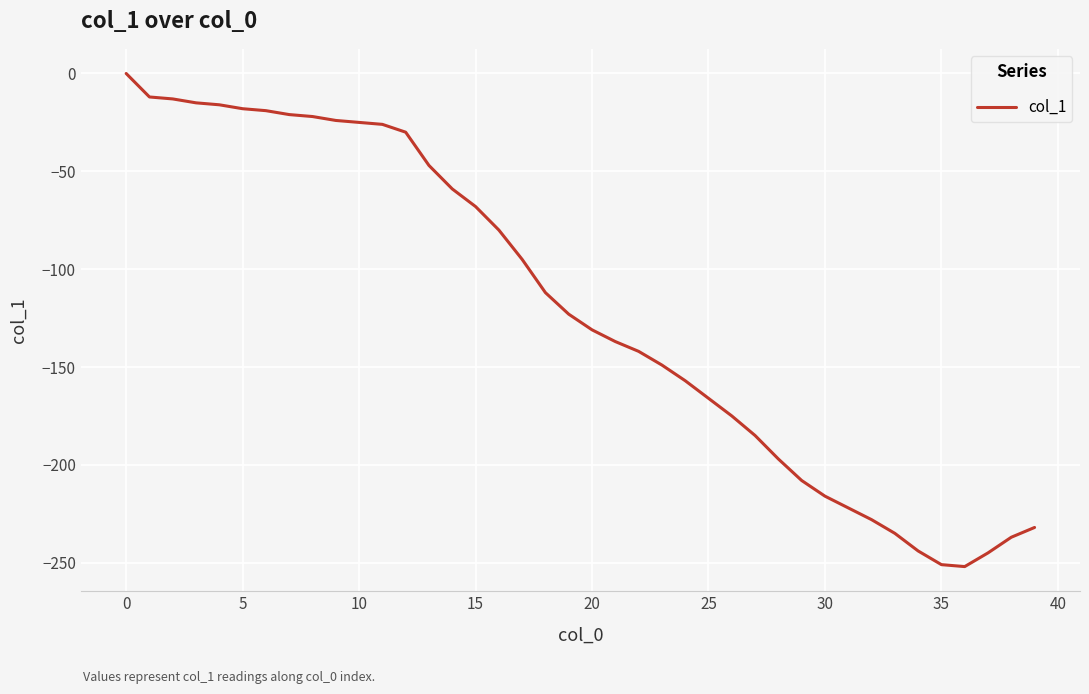

What is the difference between the maximum and minimum values?

252